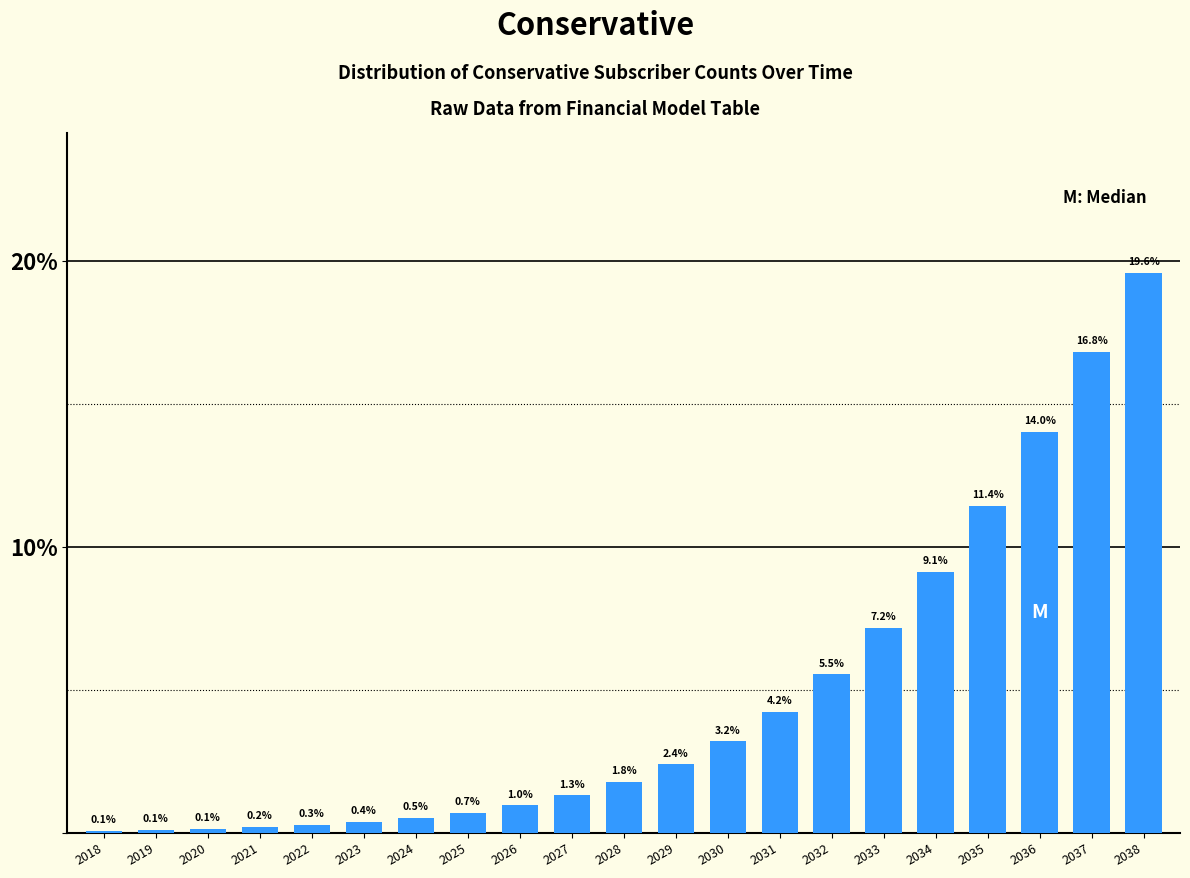

Reading right to left, list all the values displayed in this chart.

2038=19.6	2037=16.8	2036=14.0	2035=11.4	2034=9.1	2033=7.2	2032=5.5	2031=4.2	2030=3.2	2029=2.4	2028=1.8	2027=1.3	2026=1.0	2025=0.7	2024=0.5	2023=0.4	2022=0.3	2021=0.2	2020=0.1	2019=0.1	2018=0.1